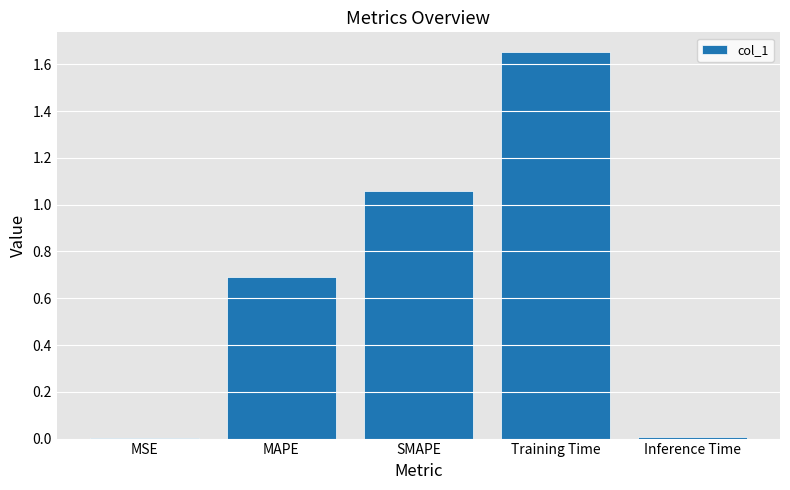

The value at MAPE is 1.0. True or false?

False